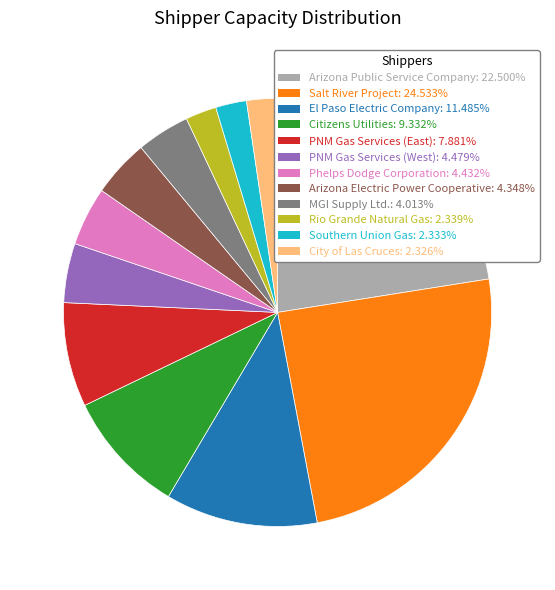

How many segments does this pie chart have?

12